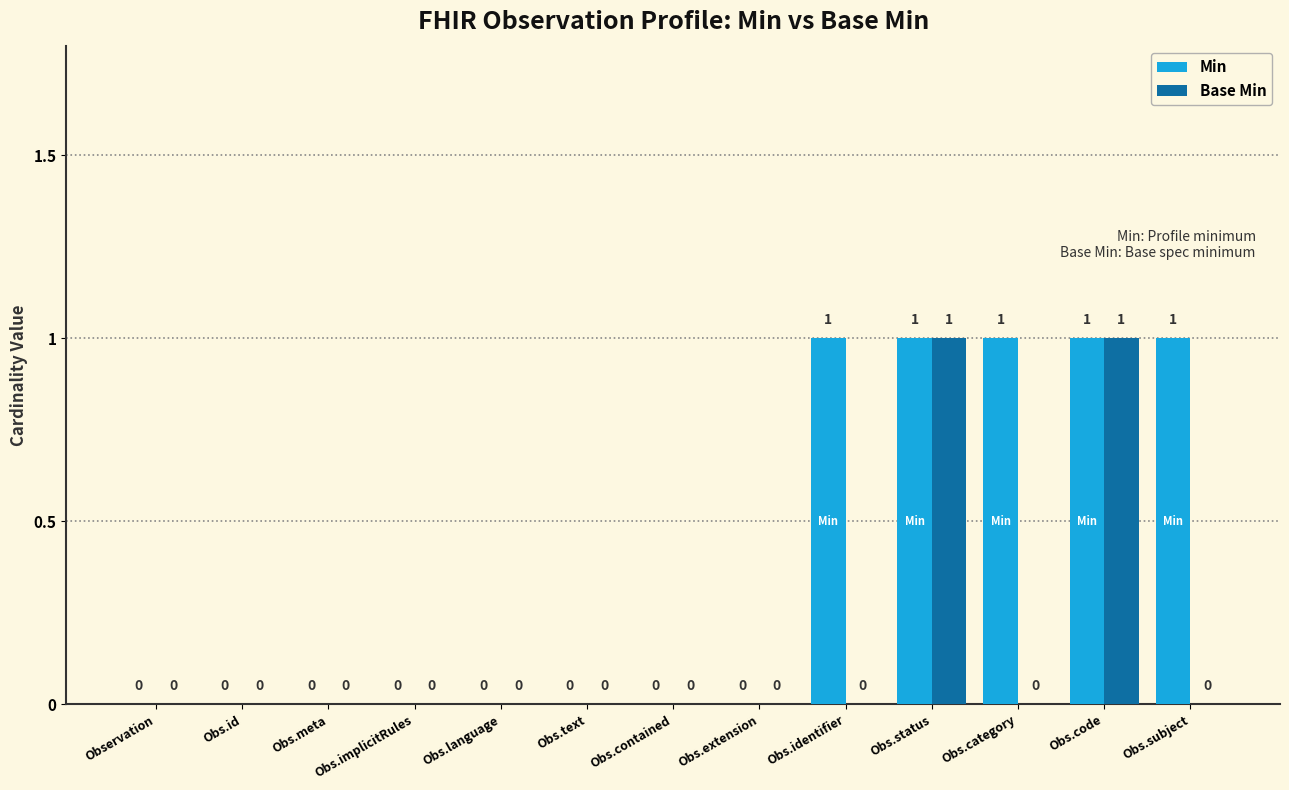

Which series has the largest total across all categories?

Min